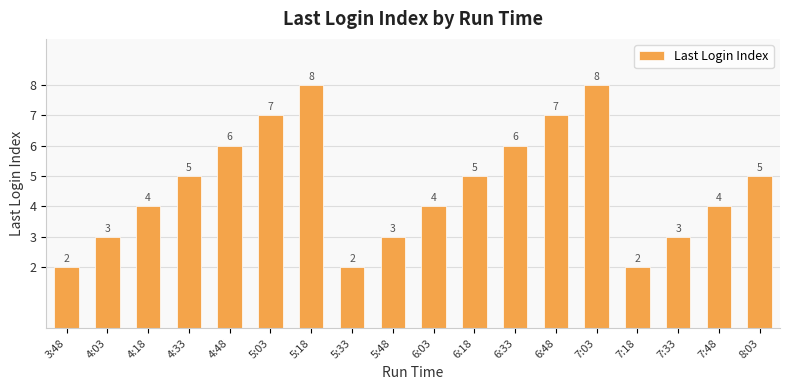

What is the maximum value shown in the chart?

8